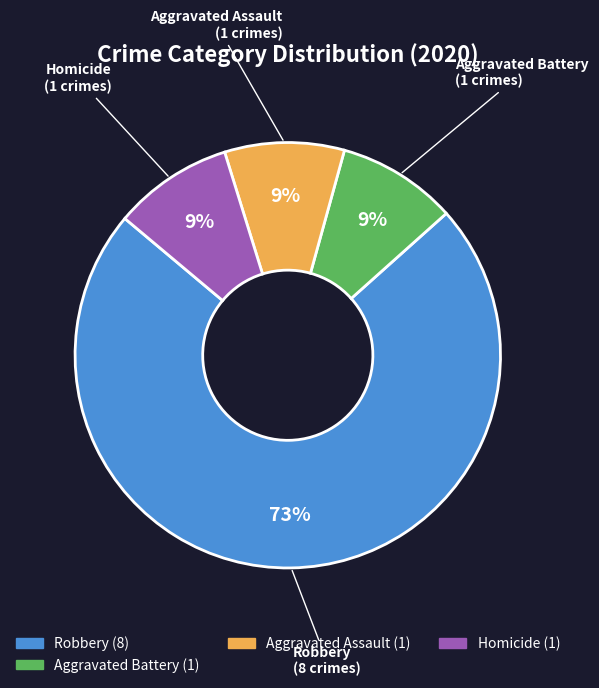

To the nearest percent, what is the difference between the largest and smallest slice percentages?

64%